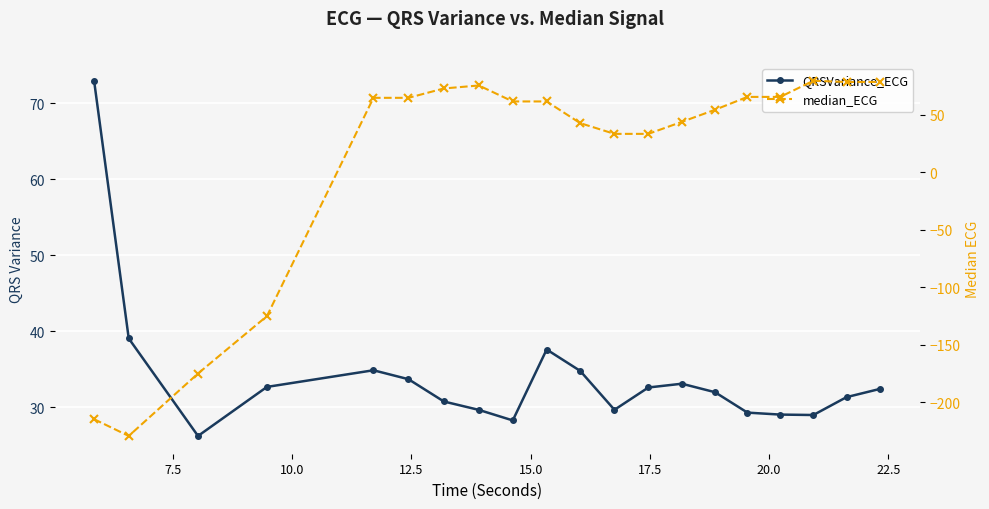

True or false: QRSVariance_ECG has more than 1 interior local peaks.

True